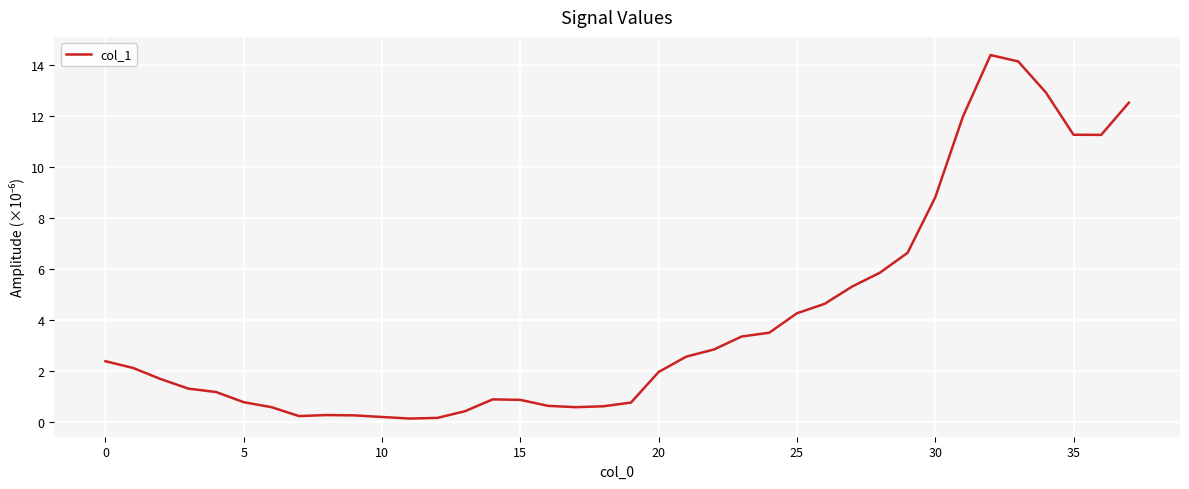

What is the difference between the maximum and minimum values?

14.3